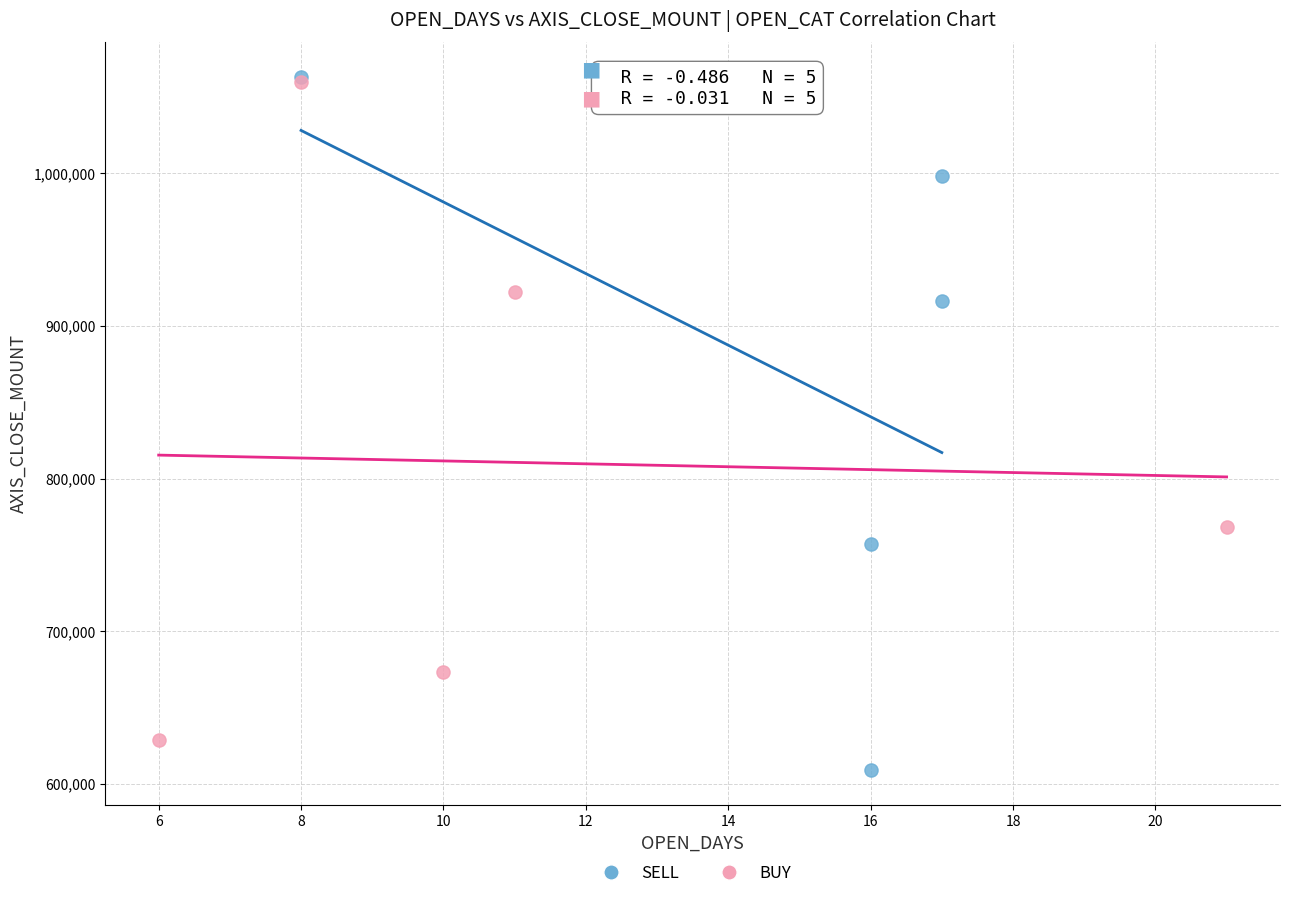

Which series reaches the minimum Y coordinate?

SELL